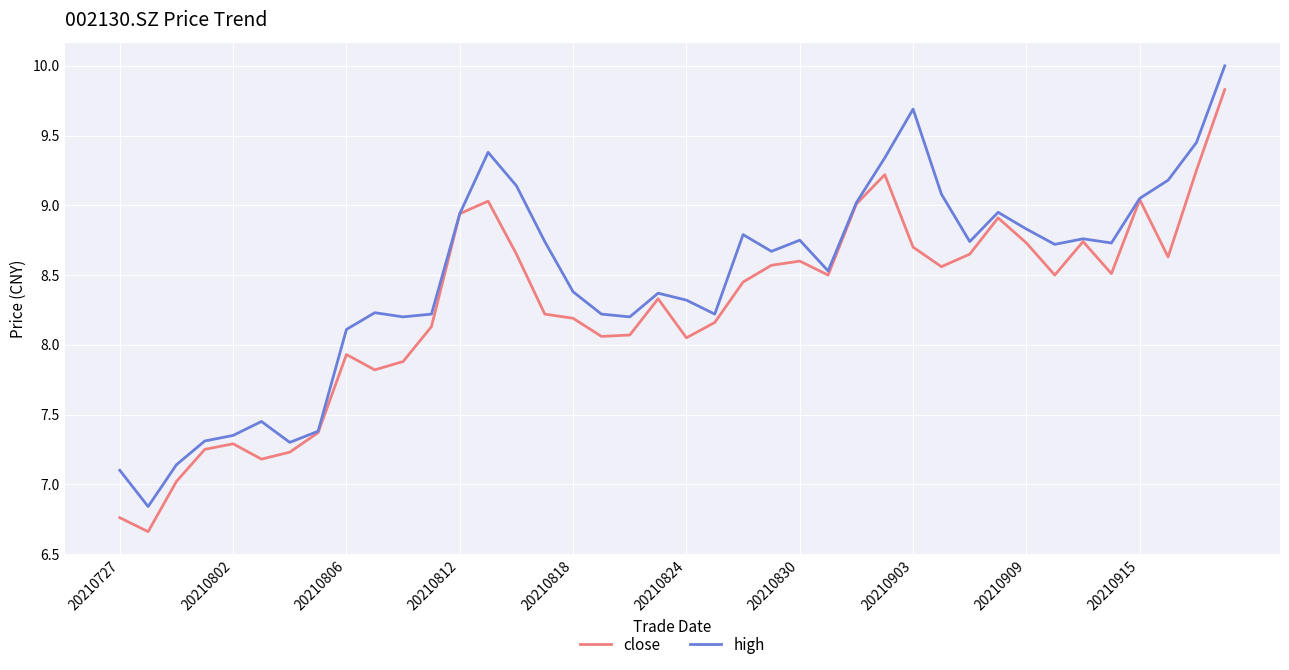

Which series has the largest total across all categories?

high